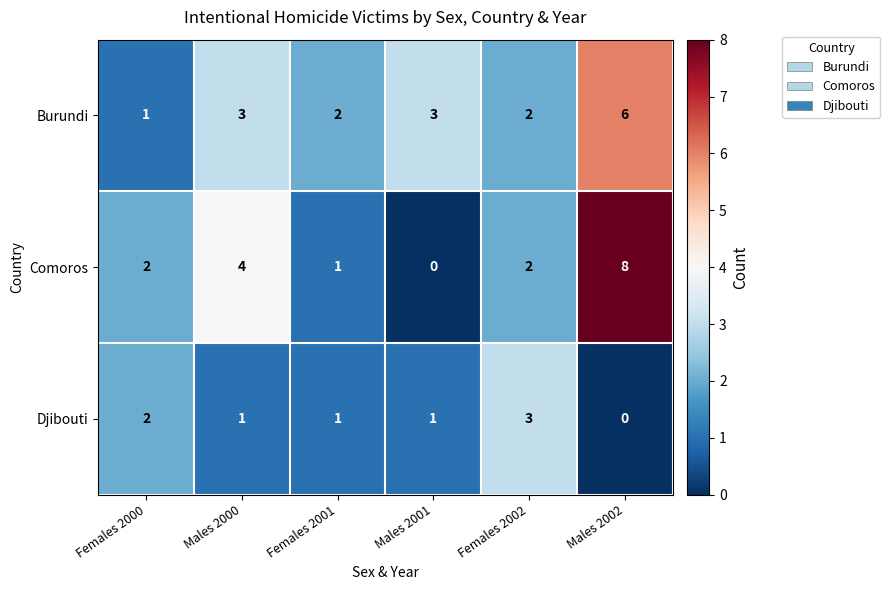

How many data points does each series have?

6